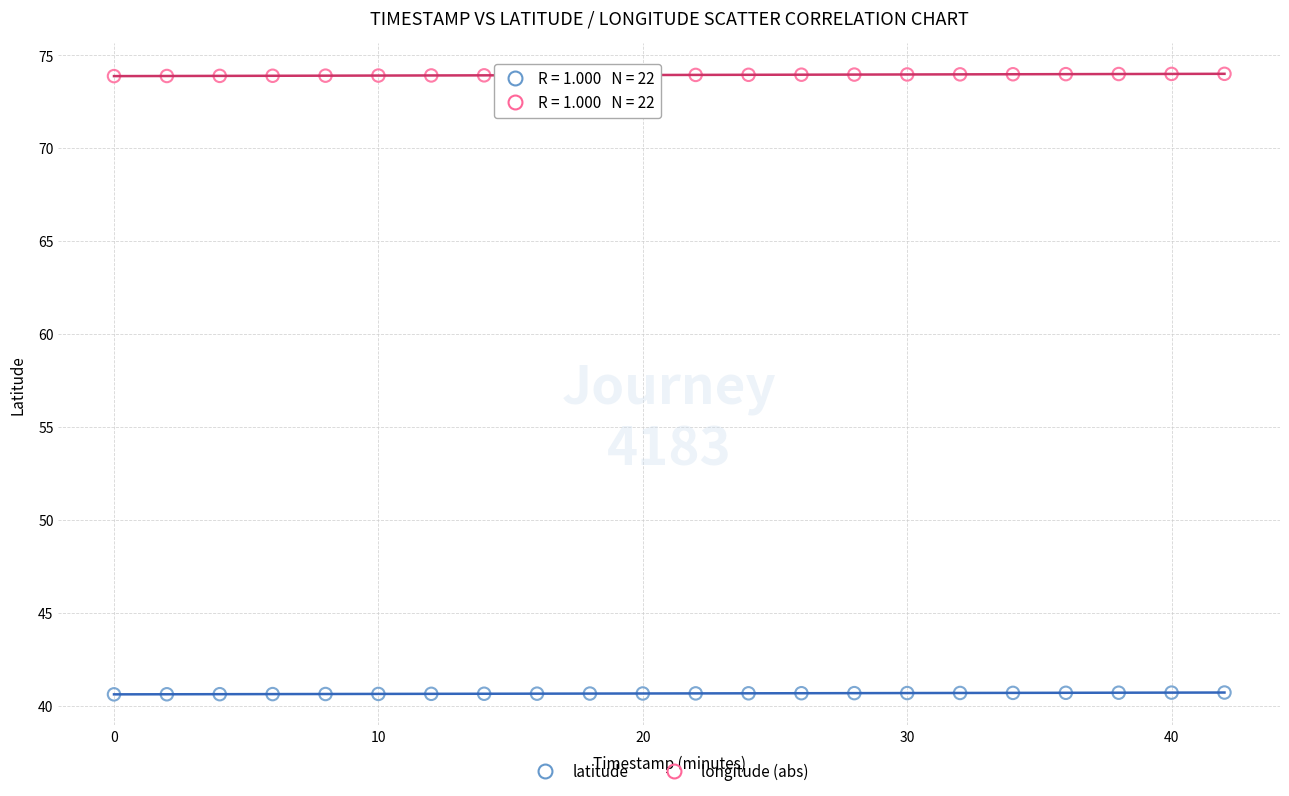

What are all the series names shown in the legend?

latitude, longitude (abs)